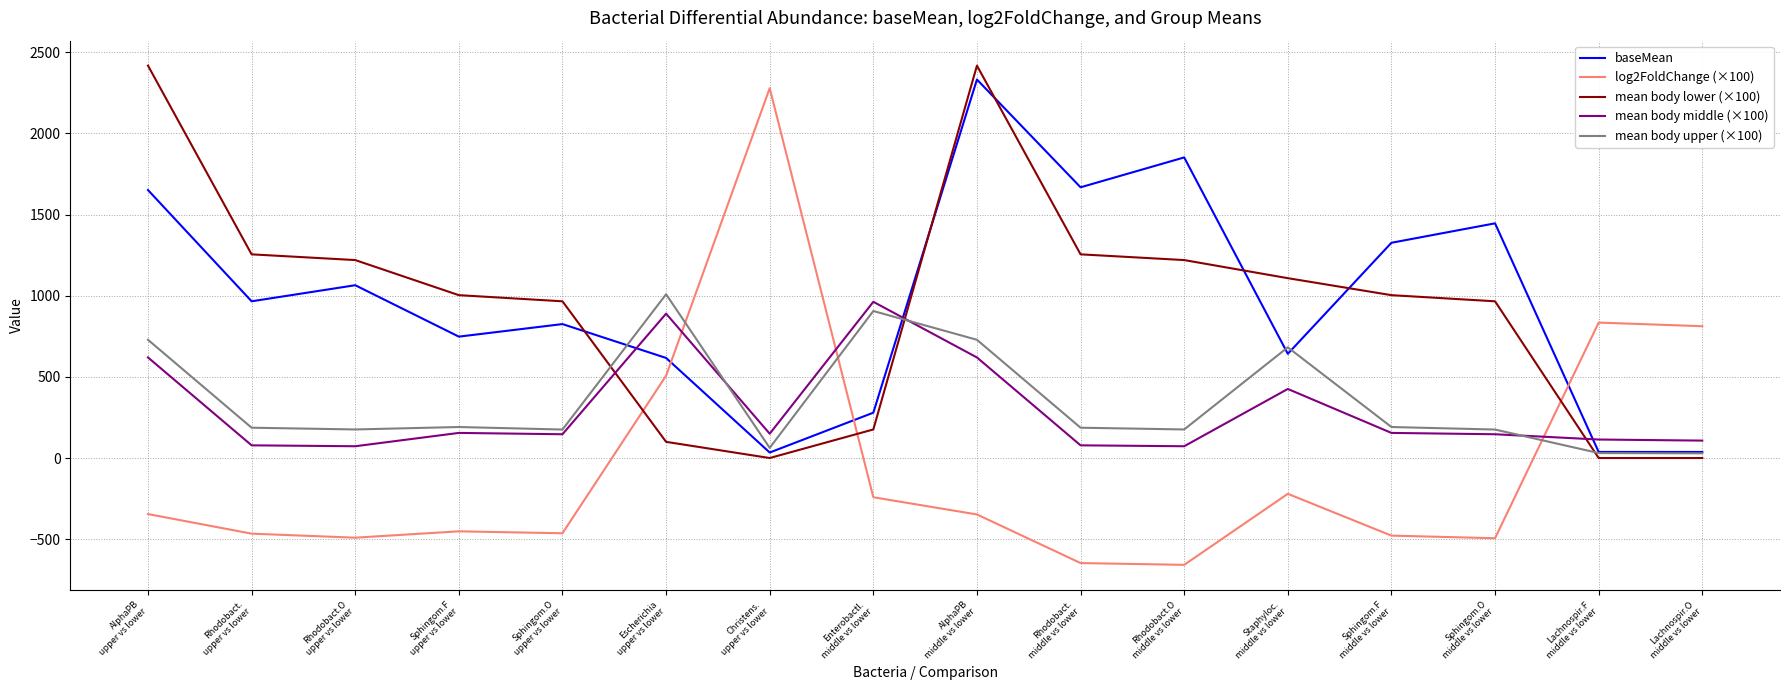

What is the sum of the mean body middle (×100) values at Rhodobact.O
middle vs lower and Rhodobact.O
upper vs lower?

145.3